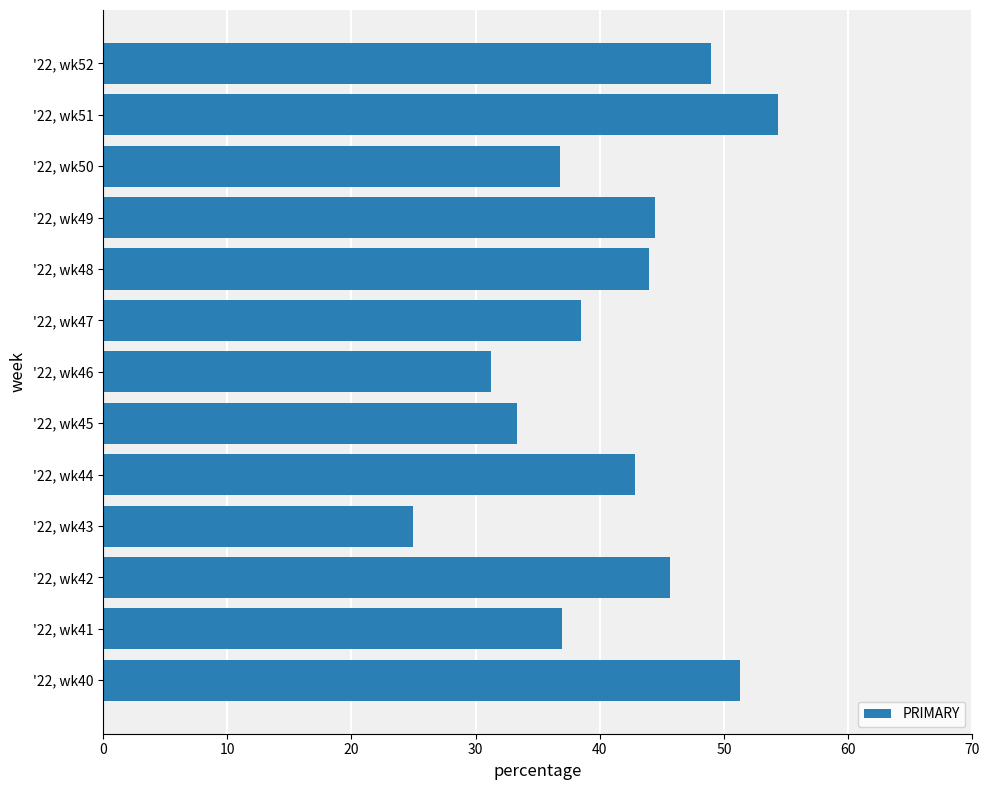

Does the chart contain any negative values?

No